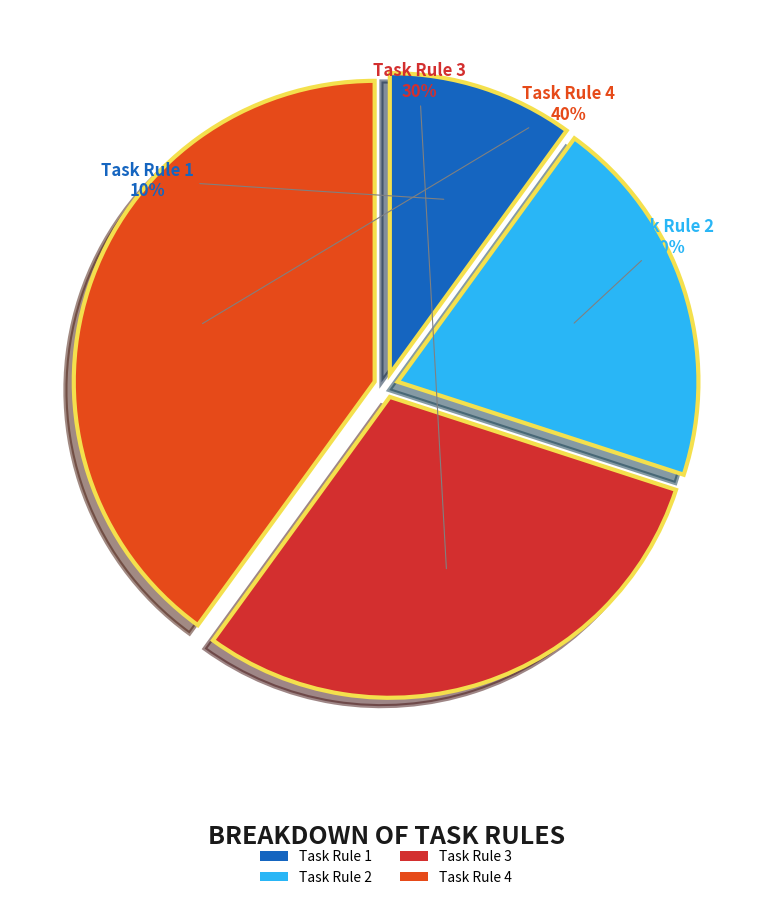

Is there a majority slice in this chart?

No